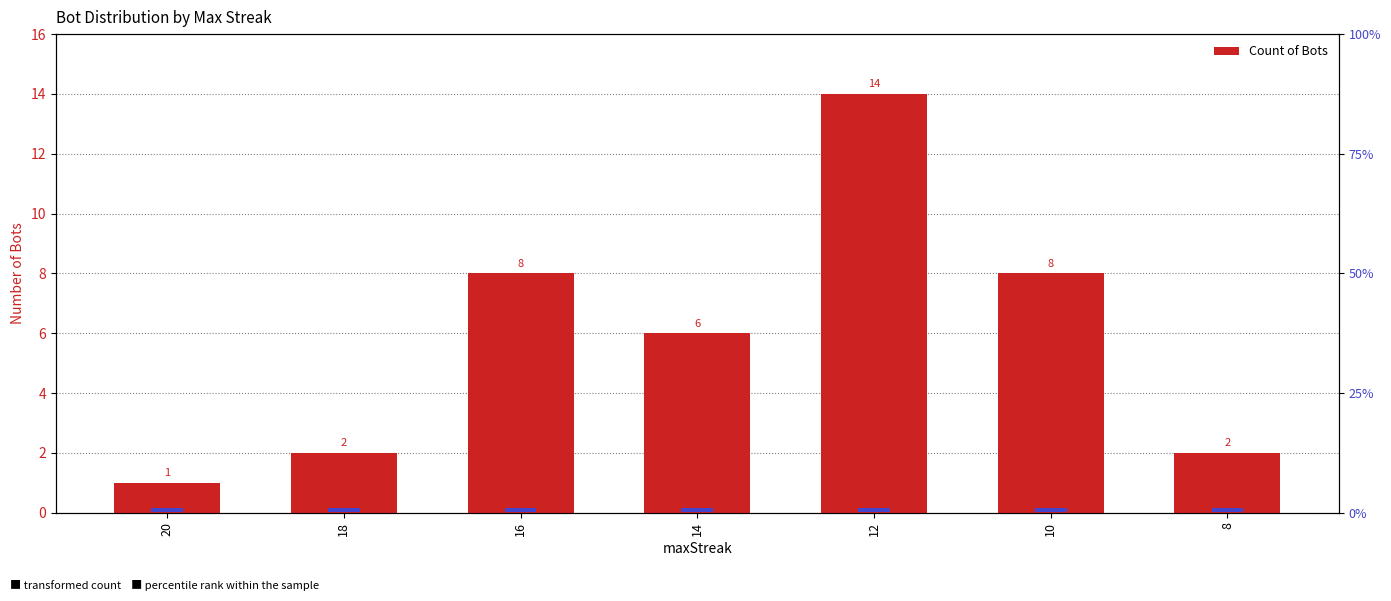

How many bars are there in total?

7